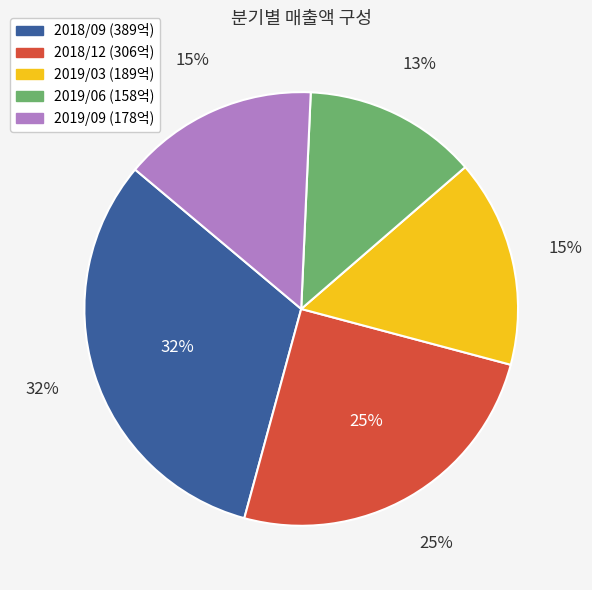

What is the change in value from 2018/09 to 2018/12?

-83